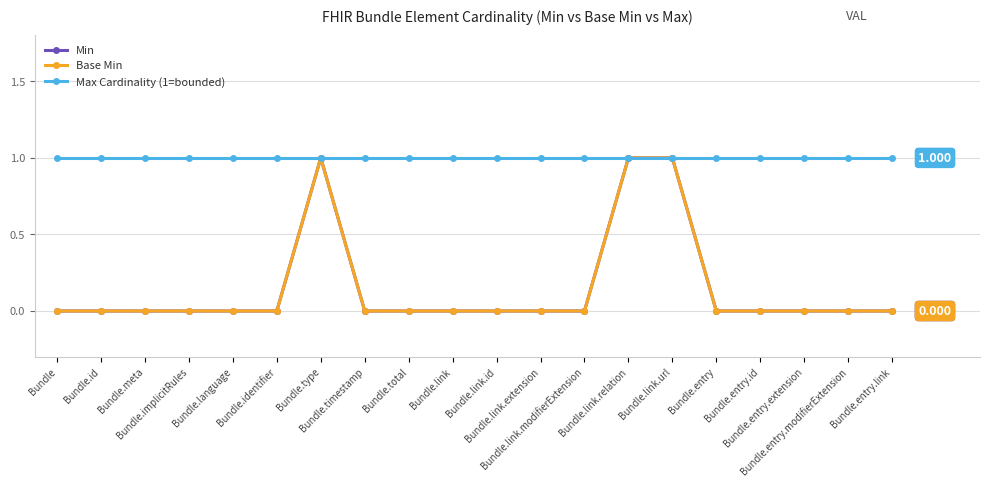

True or false: Max Cardinality (1=bounded) has more than 0 points higher than both neighbors.

False